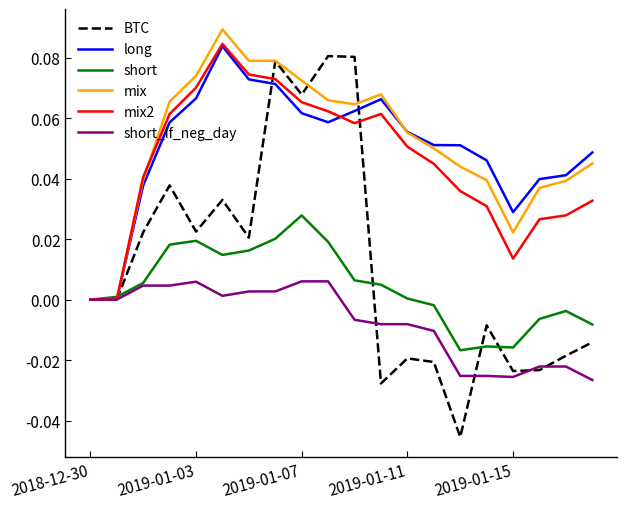

Which series has the largest range (max minus min)?

BTC